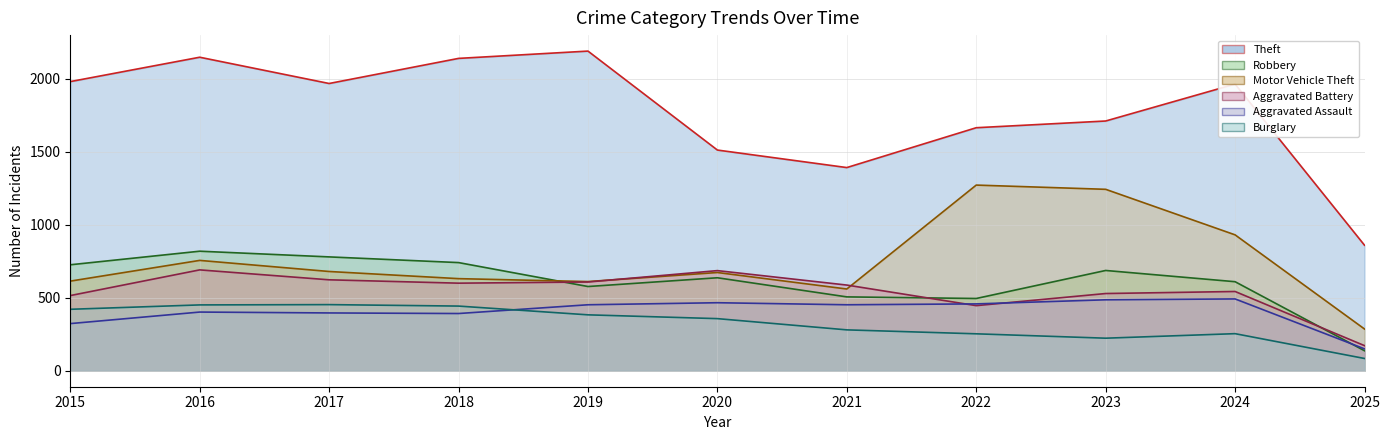

What is the value of the Theft point at the 5th from the left?

2190